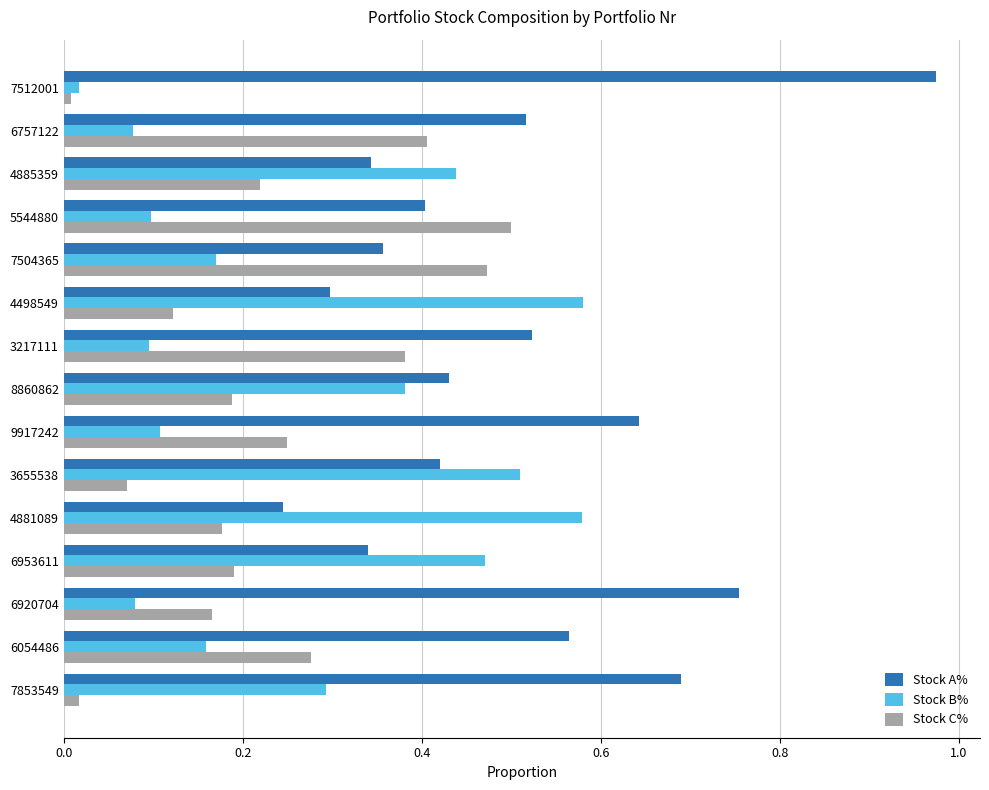

What is the sum of all Stock A% values?

7.5